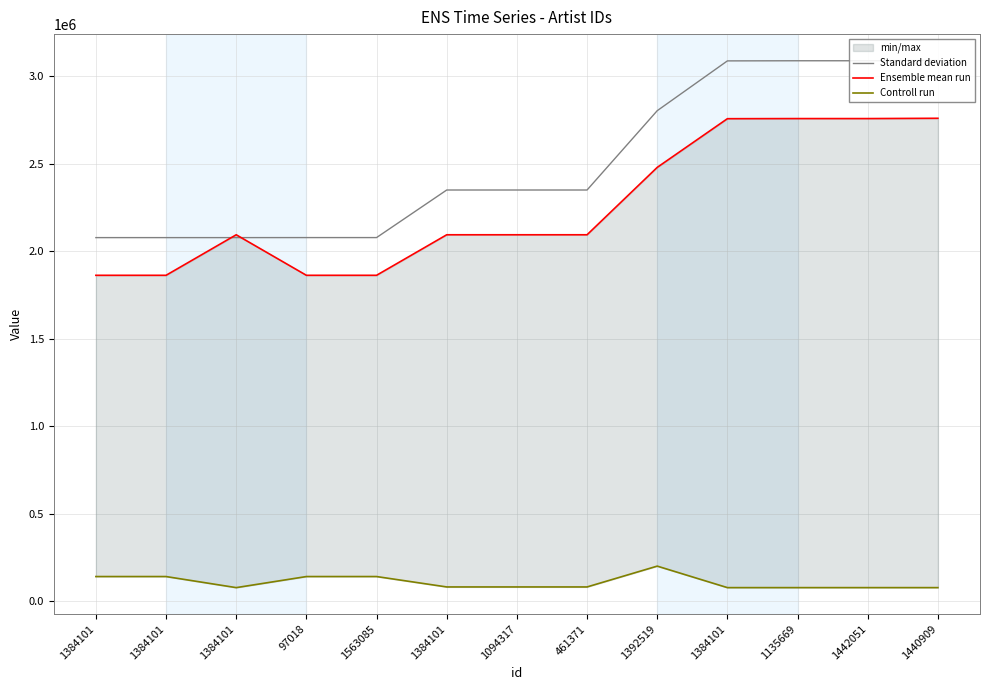

Which series changed the most between 1563085 and 1384101?

Standard deviation